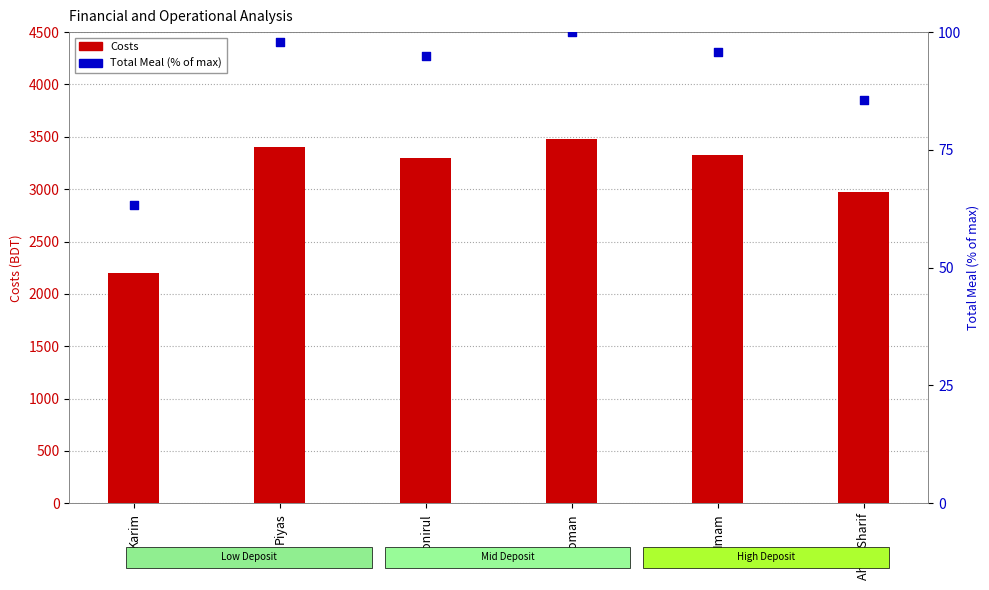

Which series reaches the minimum Y coordinate?

Total Meal (% of max)